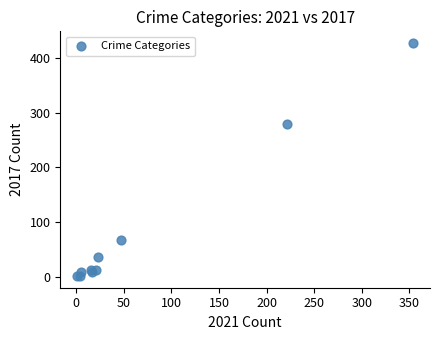

What Y value in the scatter plot is closest to 214?

280